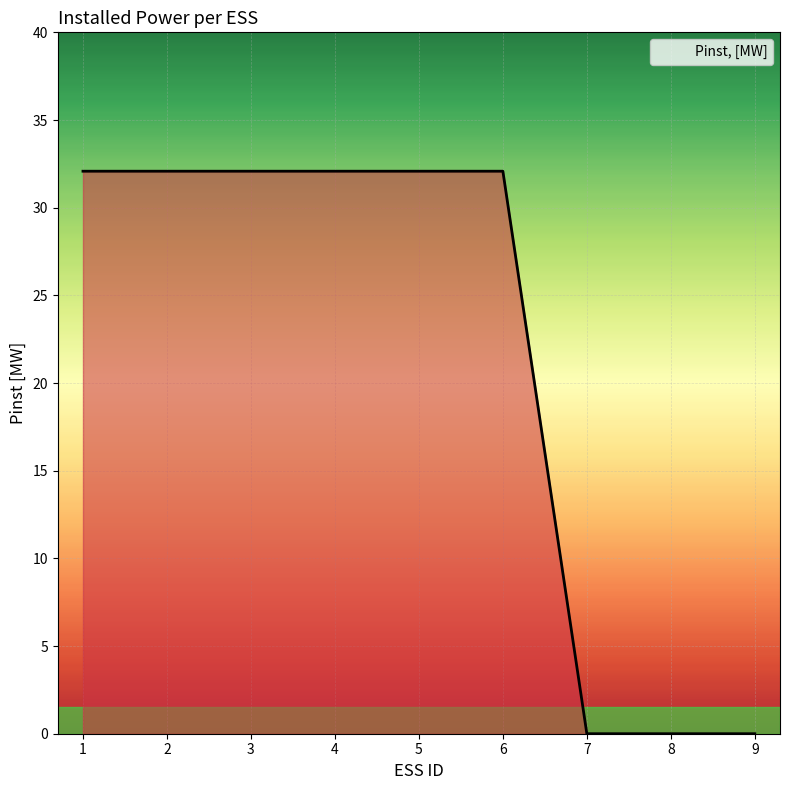

What is the average value?

21.4